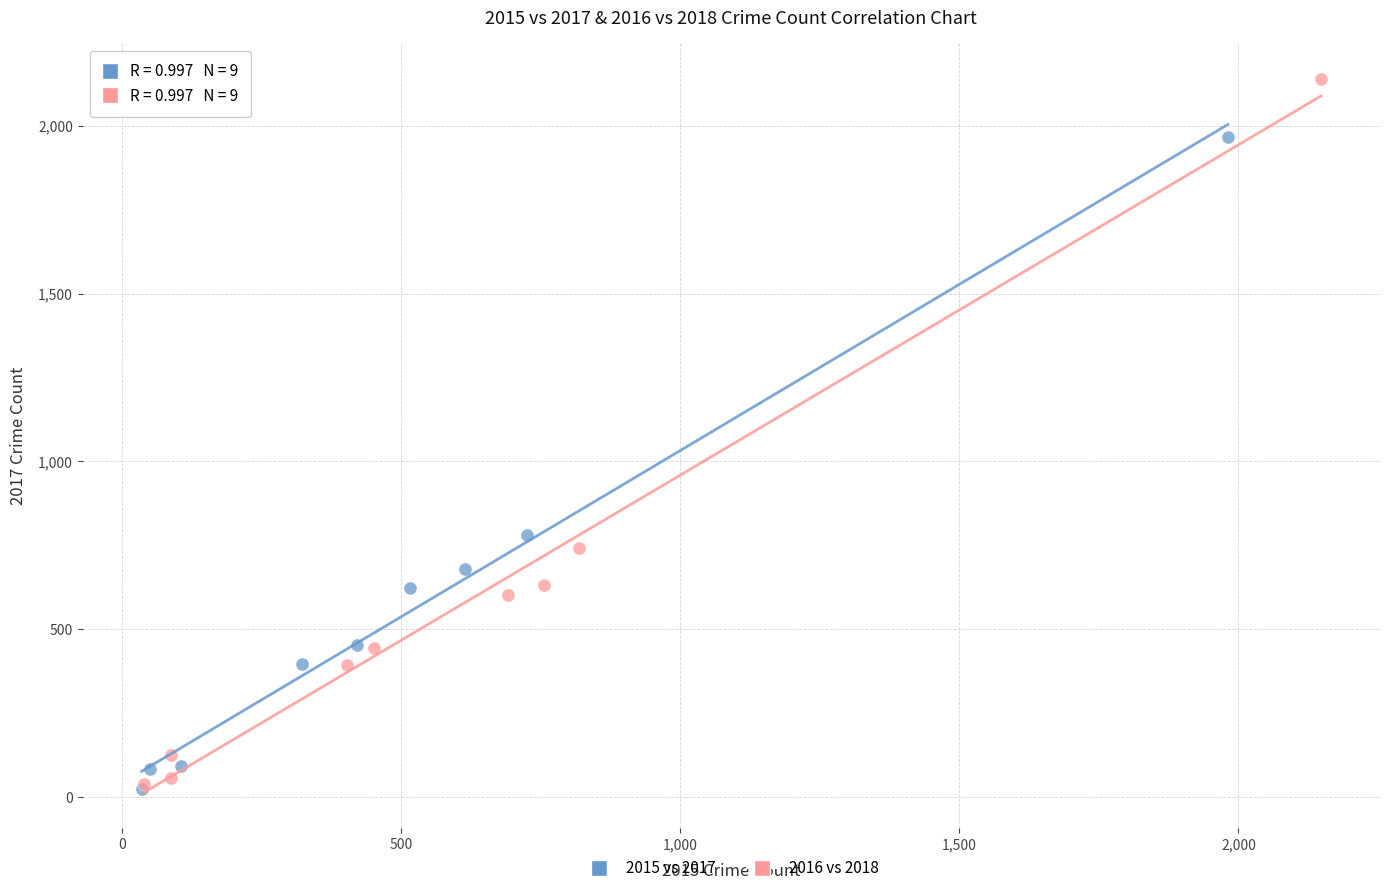

Which series has the largest Y range (max minus min)?

2016 vs 2018